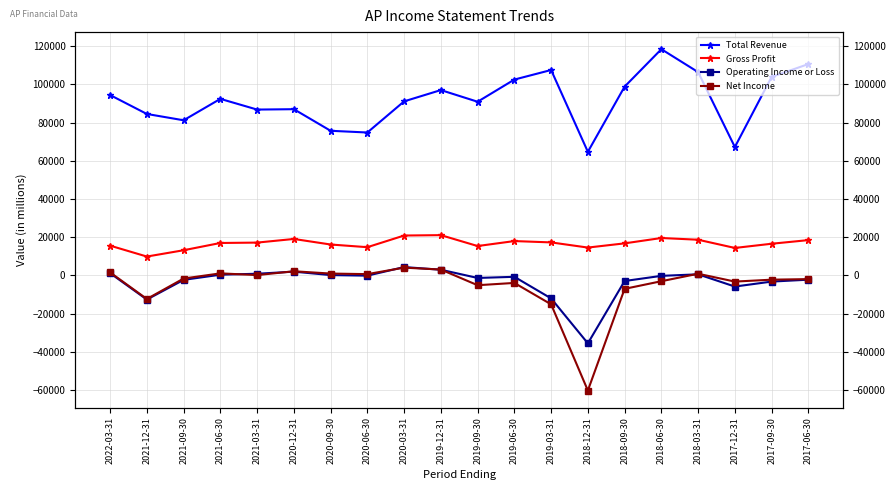

Which has a higher value, 2020-09-30 or 2019-09-30?

2019-09-30